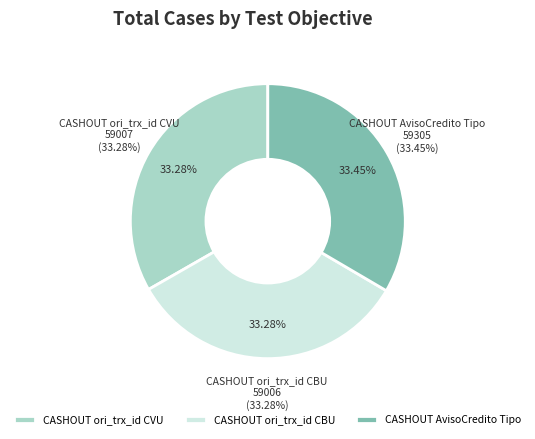

Which category has the smallest portion of the pie?

CASHOUT ori_trx_id CBU